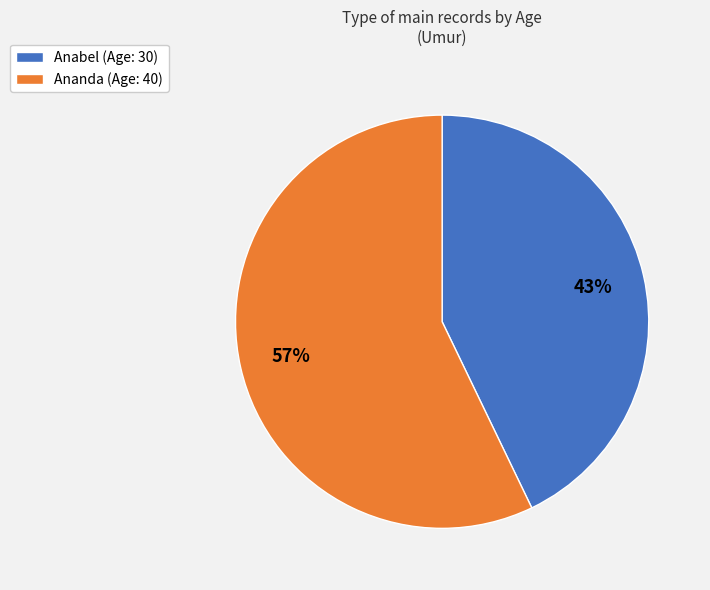

Is there a majority slice in this chart?

Yes